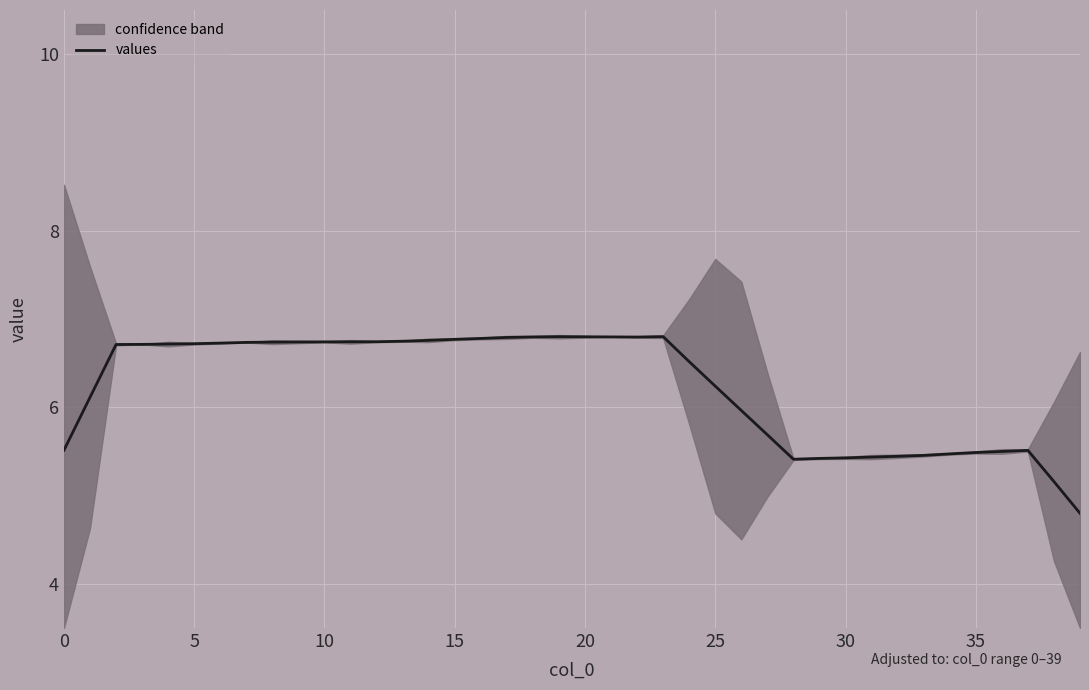

The values series shows 5.5 at 35. True or false?

True